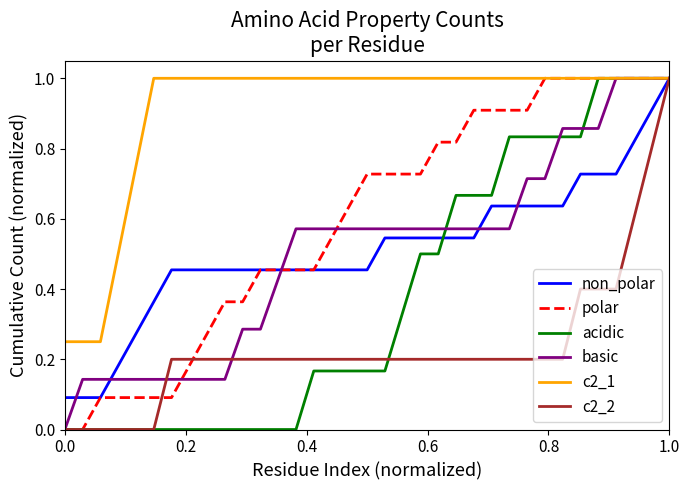

What is the maximum value shown in the chart?

1.0